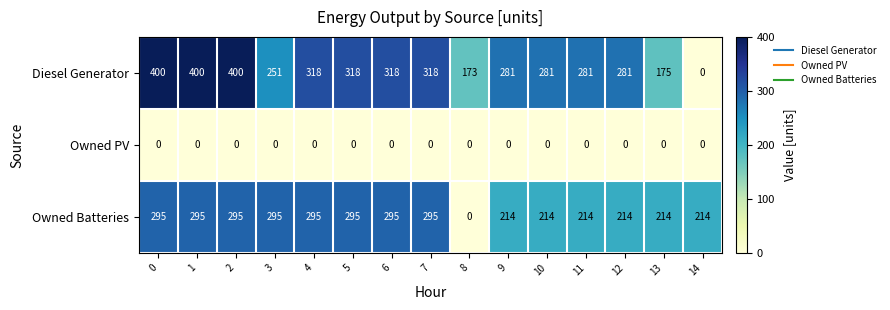

How many series are shown in this chart?

3